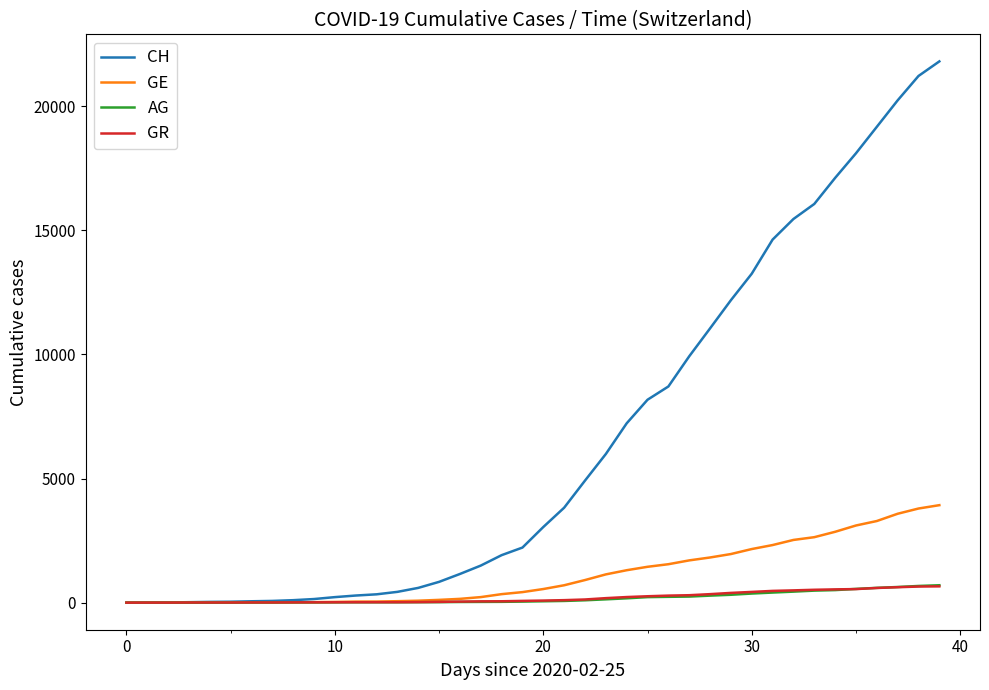

What is the maximum value shown in the chart?

21808